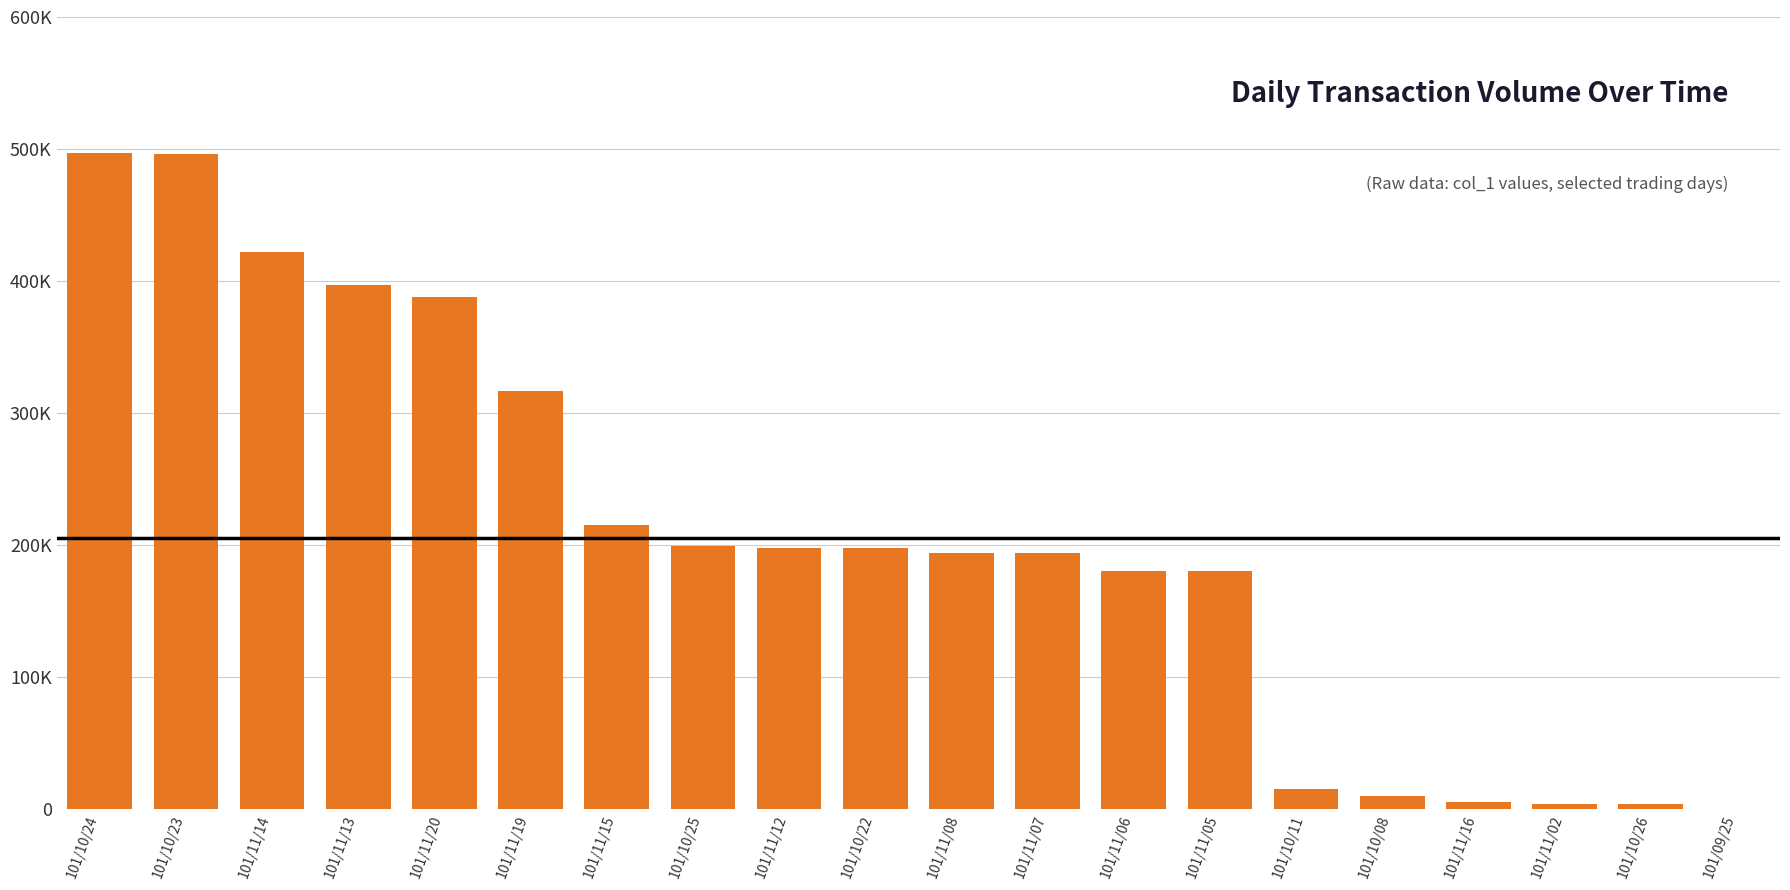

Reading left to right, what are all the values shown in this chart?

497000	496000	422000	397000	388000	317000	215000	199000	198000	198000	194000	194000	180000	180000	15000	10000	5000	4000	4000	0